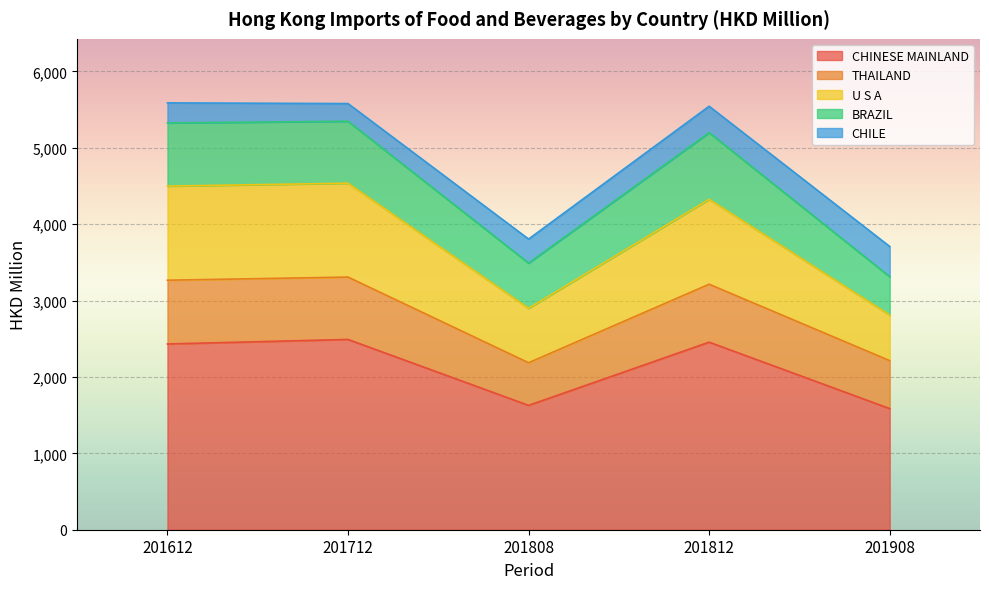

At how many categories does at least one series exceed 1933?

3